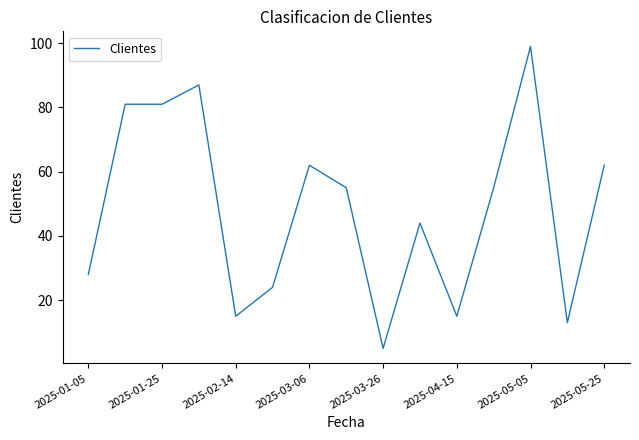

What is the greatest value displayed?

99